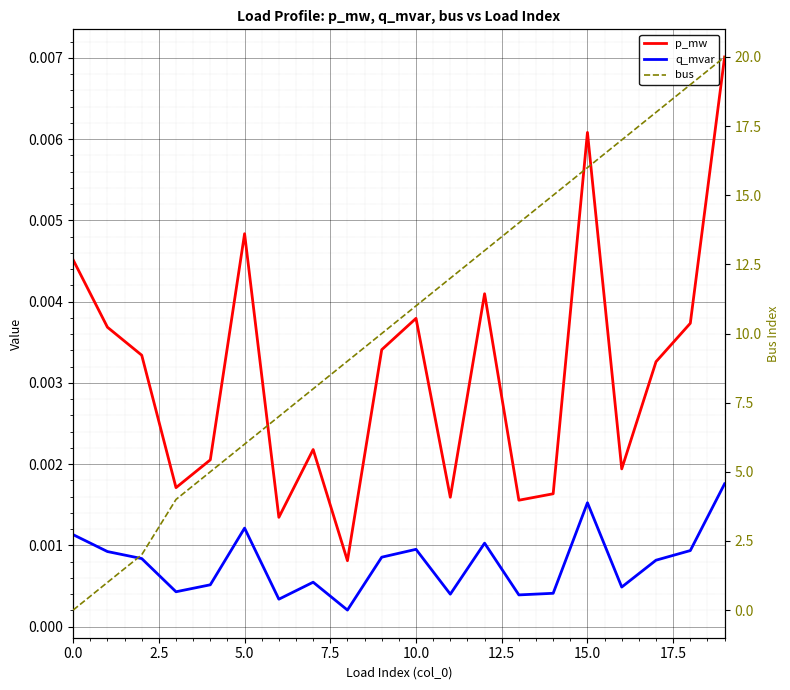

Reading left to right, what are all the values shown in this chart?

p_mw: 0.0	0.0	0.0	0.0	0.0	0.0	0.0	0.0	0.0	0.0	0.0	0.0	0.0	0.0	0.0	0.0	0.0	0.0	0.0	0.0
q_mvar: 0.0	0.0	0.0	0.0	0.0	0.0	0.0	0.0	0.0	0.0	0.0	0.0	0.0	0.0	0.0	0.0	0.0	0.0	0.0	0.0
bus: 0.0	1.0	2.0	4.0	5.0	6.0	7.0	8.0	9.0	10.0	11.0	12.0	13.0	14.0	15.0	16.0	17.0	18.0	19.0	20.0